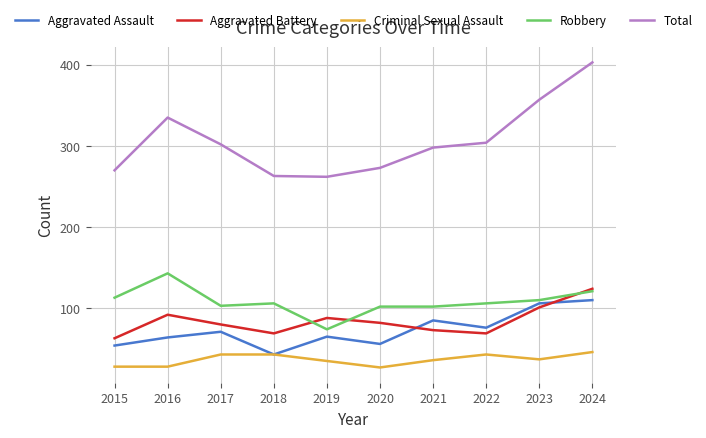

Which series has the largest range (max minus min)?

Total